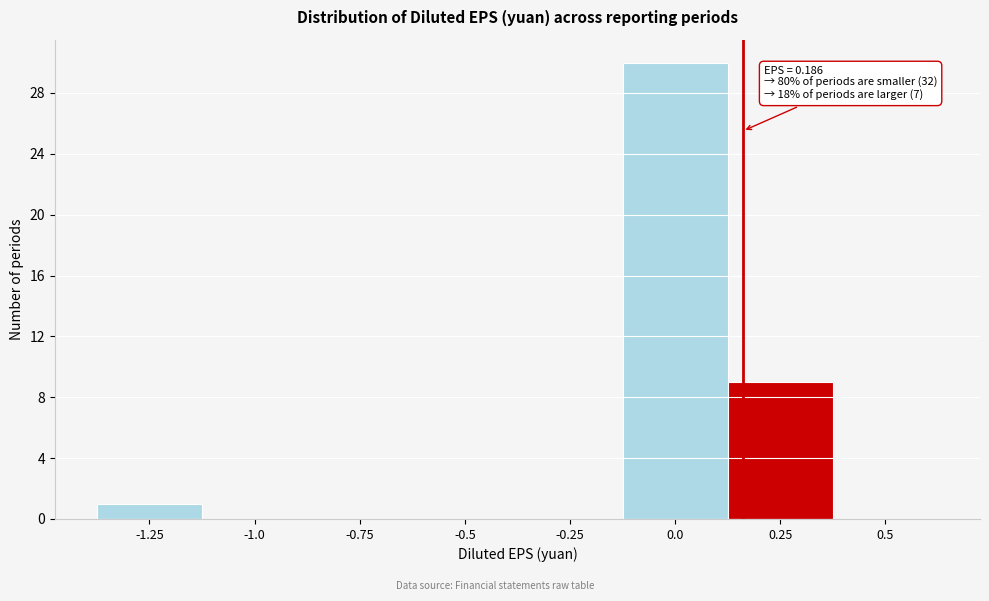

Reading left to right, what are all the values shown in this chart?

-1.25=1	-1.0=0	-0.75=0	-0.5=0	-0.25=0	0.0=30	0.25=9	0.5=0